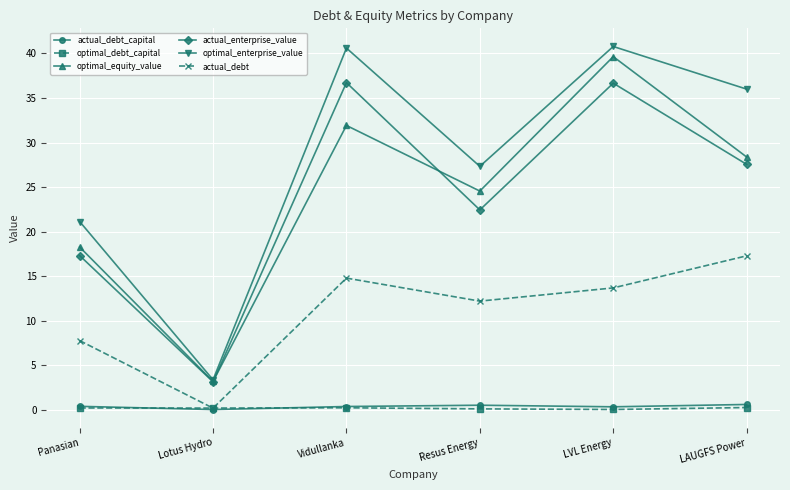

Read the actual_debt_capital value at Lotus Hydro.

0.1